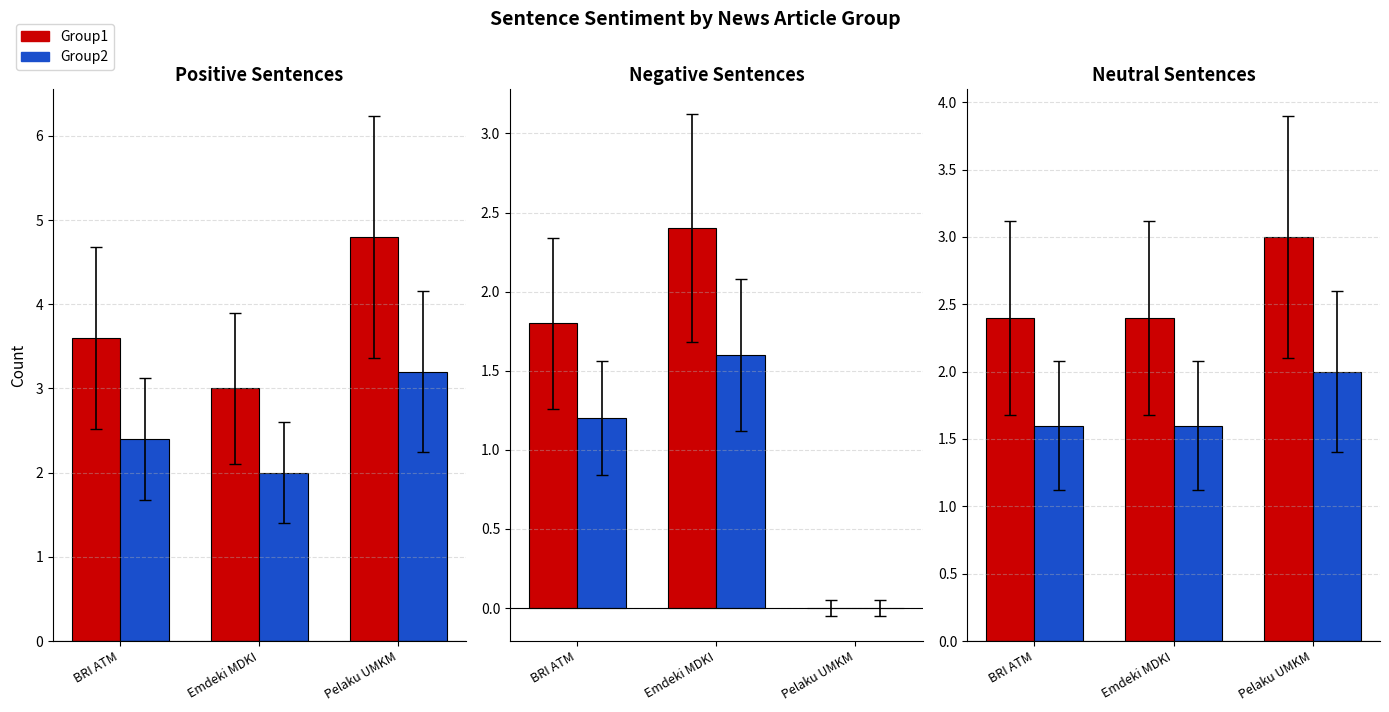

Rank the categories by Group2 value from highest to lowest.

Pelaku UMKM, BRI ATM, Emdeki MDKI